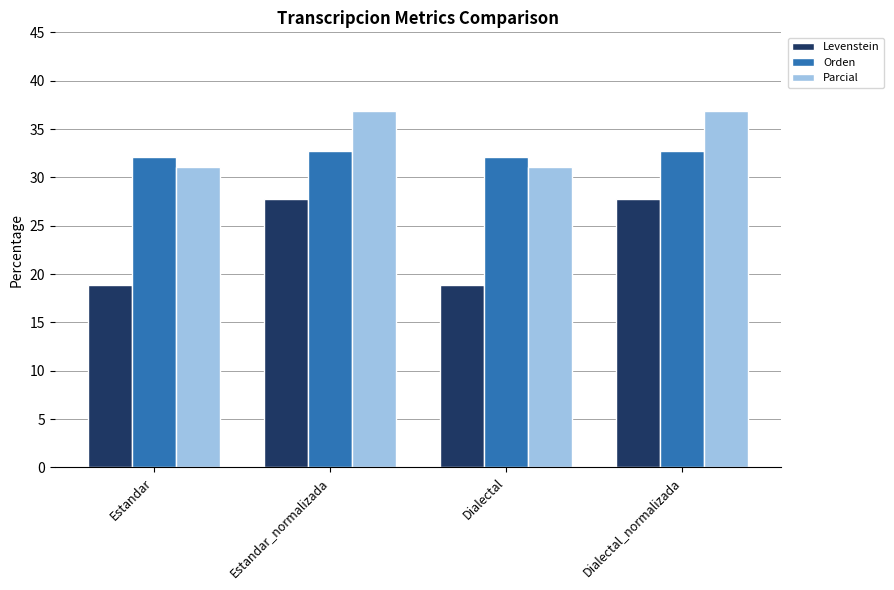

What is the minimum value shown in the chart?

18.9